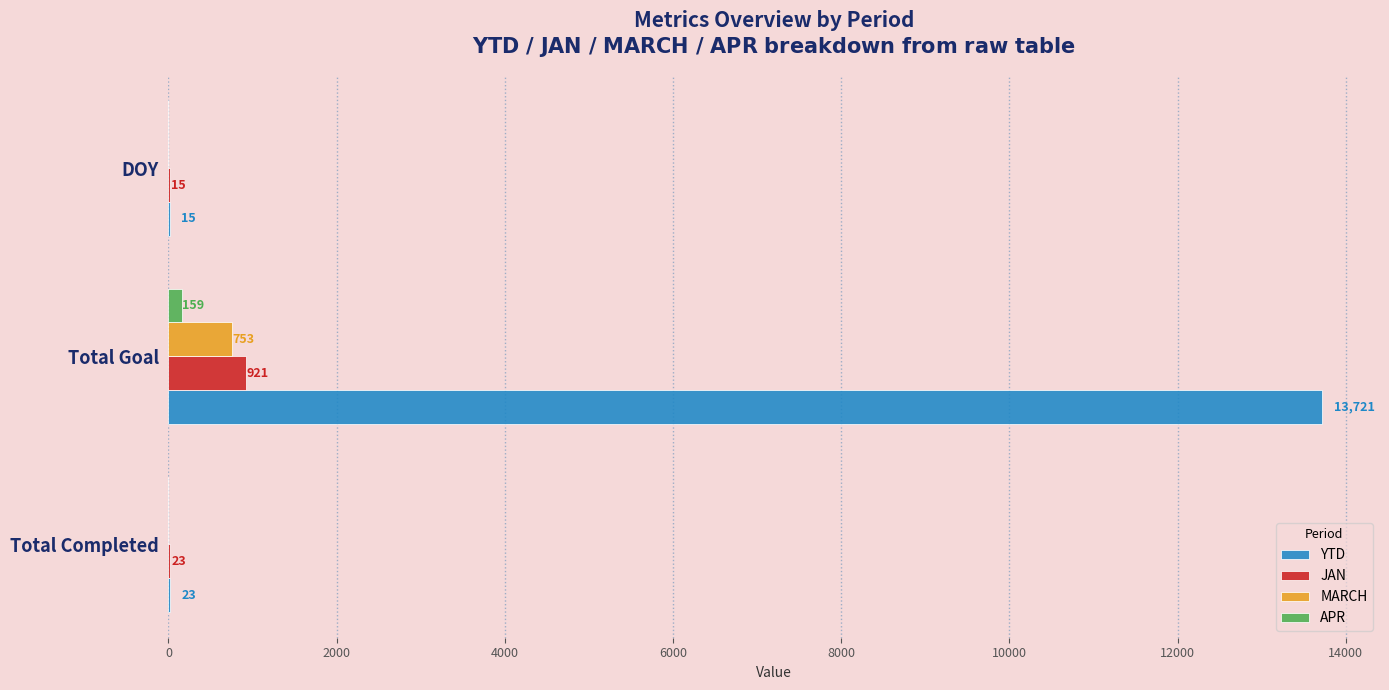

What is the maximum value for JAN?

921